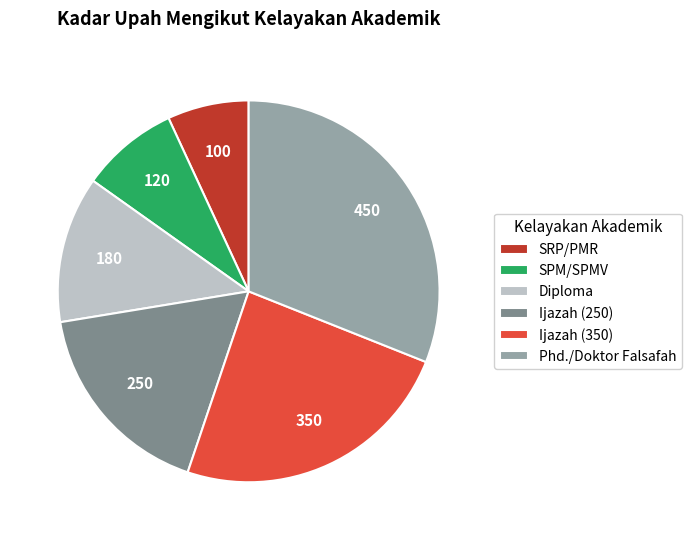

Which category has the biggest portion of the pie?

Phd./Doktor Falsafah